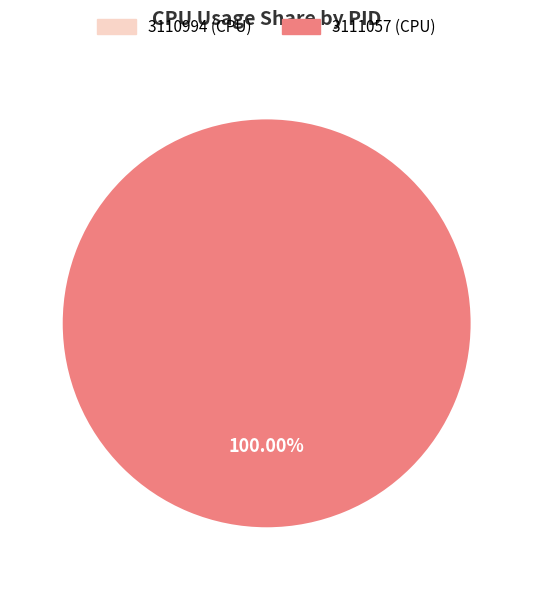

How many slices are in this pie chart?

1